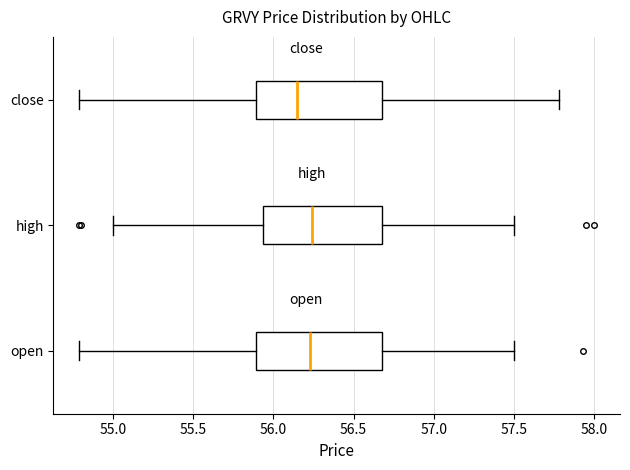

Reading bottom to top, read every box against the x-axis: the position of its median line, the range the box covers, and the ends of its whiskers. The values are not printed on the chart, so give them approximately, as read against the axis.

open: median 56.25, box 55.90 to 56.70, whiskers 54.80 to 57.50
high: median 56.25, box 55.95 to 56.70, whiskers 55.00 to 57.50
close: median 56.15, box 55.90 to 56.70, whiskers 54.80 to 57.80